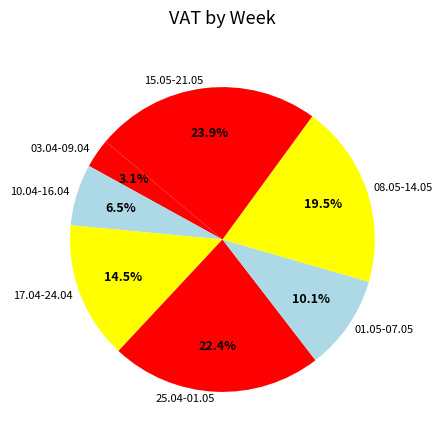

Does 15.05-21.05 represent more than half of the total?

No